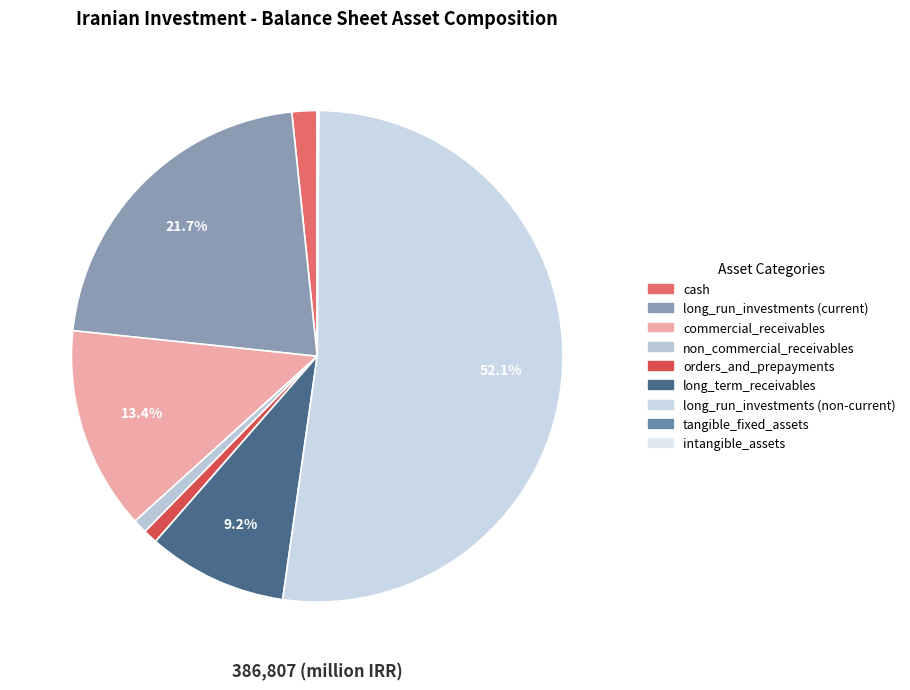

Which slice represents more than half of the pie?

long_run_investments (non-current)